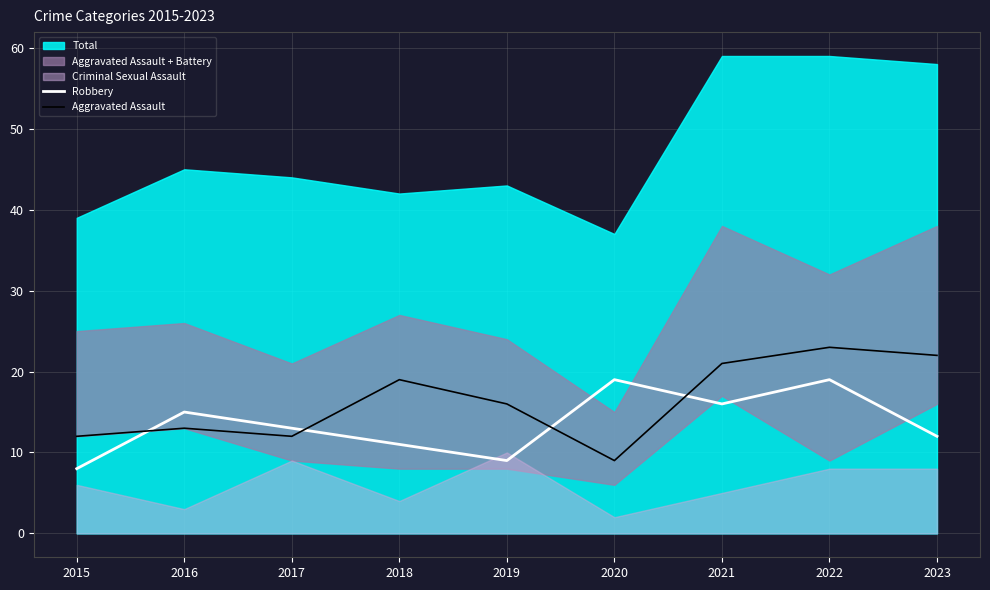

Is it true that Aggravated Assault equals 22 at 2023?

True